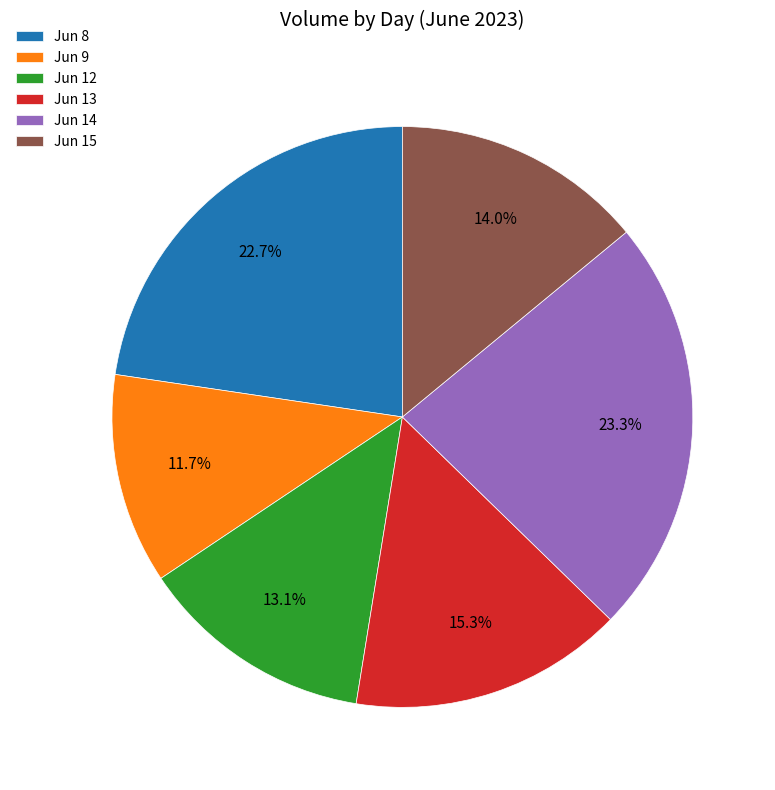

What is the ratio of the value at Jun 8 to the value at Jun 13?

1.5